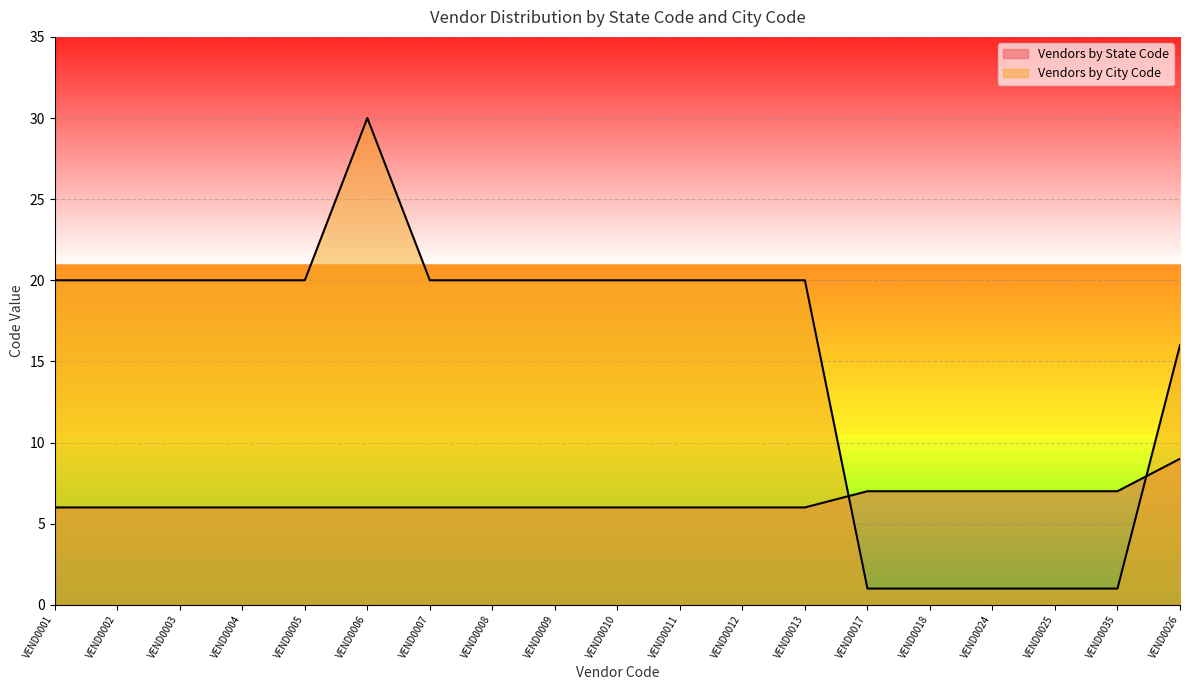

Reading left to right, transcribe all the data shown in this chart.

Vendors by State Code: VEND0001=6	VEND0002=6	VEND0003=6	VEND0004=6	VEND0005=6	VEND0006=6	VEND0007=6	VEND0008=6	VEND0009=6	VEND0010=6	VEND0011=6	VEND0012=6	VEND0013=6	VEND0017=7	VEND0018=7	VEND0024=7	VEND0025=7	VEND0035=7	VEND0026=9
Vendors by City Code: VEND0001=20	VEND0002=20	VEND0003=20	VEND0004=20	VEND0005=20	VEND0006=30	VEND0007=20	VEND0008=20	VEND0009=20	VEND0010=20	VEND0011=20	VEND0012=20	VEND0013=20	VEND0017=1	VEND0018=1	VEND0024=1	VEND0025=1	VEND0035=1	VEND0026=16